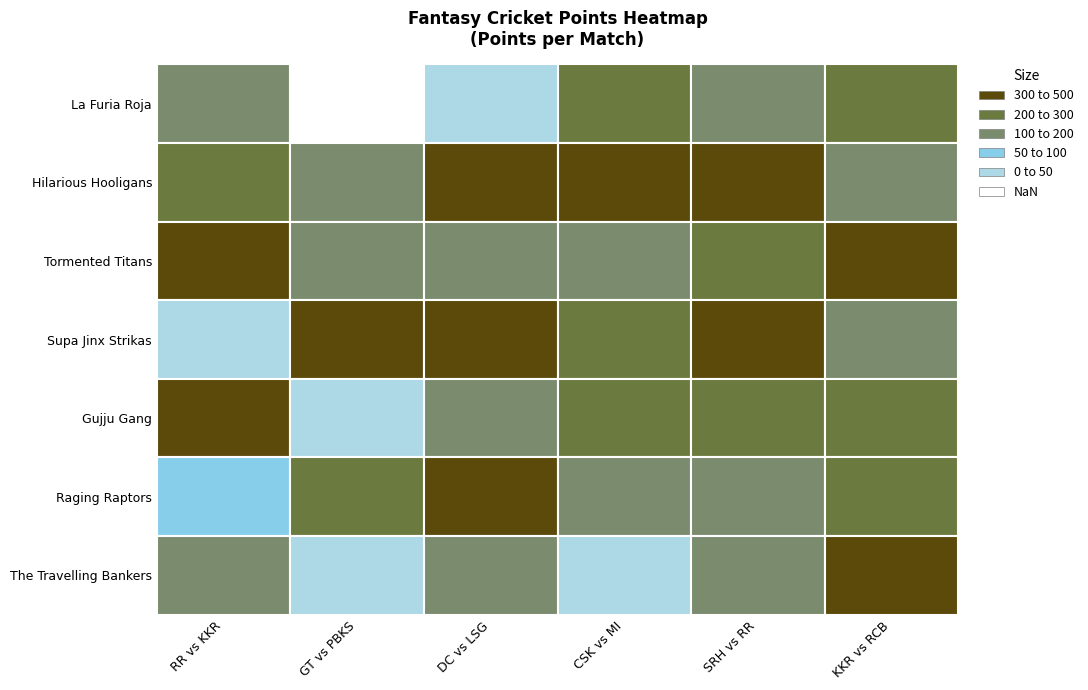

The value of The Travelling Bankers at DC vs LSG is 184.0. True or false?

True